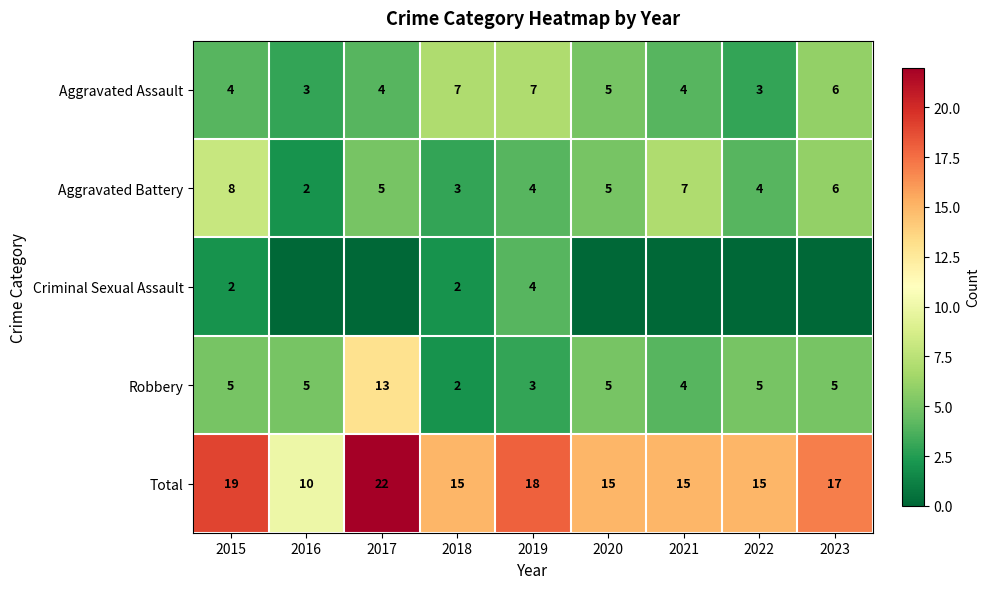

What is the difference between the Aggravated Assault values at 2019 and 2016?

4